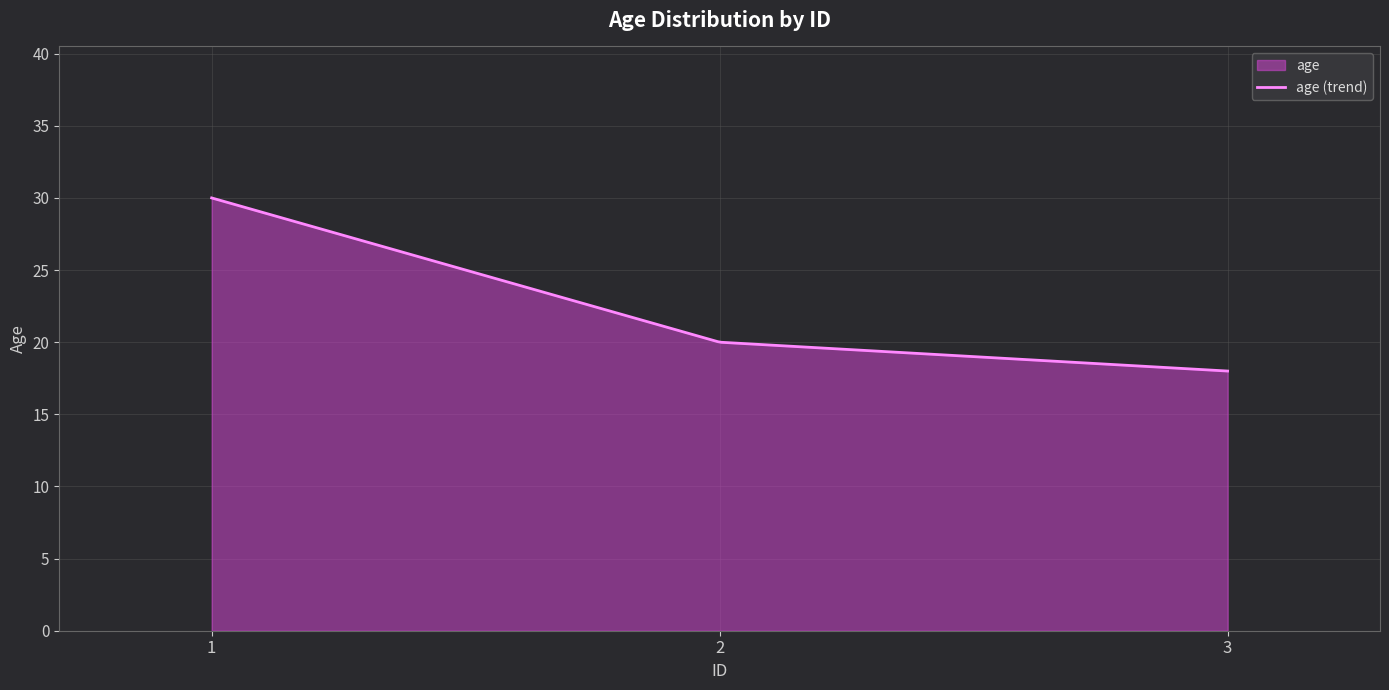

Which has a higher value, 1 or 2?

1